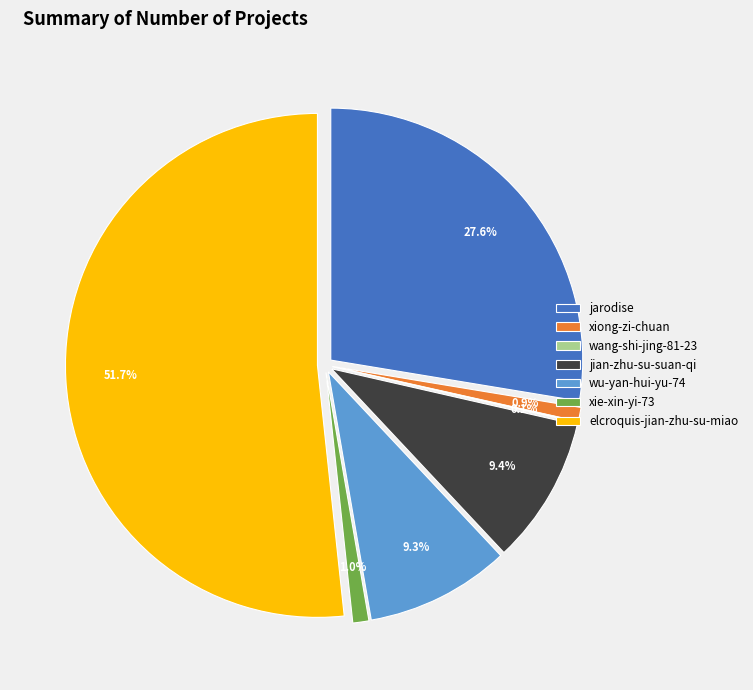

What percentage is the wu-yan-hui-yu-74 slice, to the nearest percent?

9%